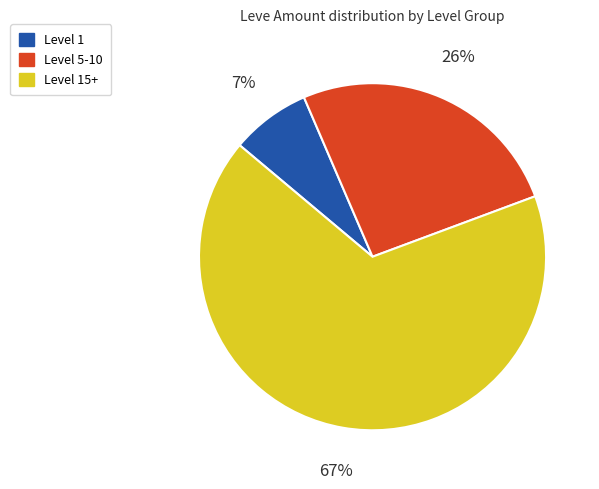

To the nearest percent, what is the average slice percentage?

33%